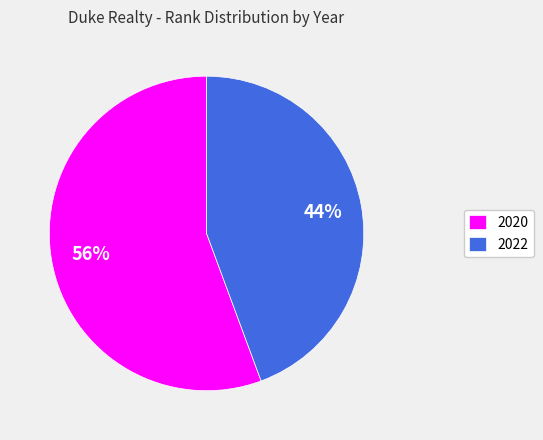

True or false: 2022 accounts for 44% of the total.

True